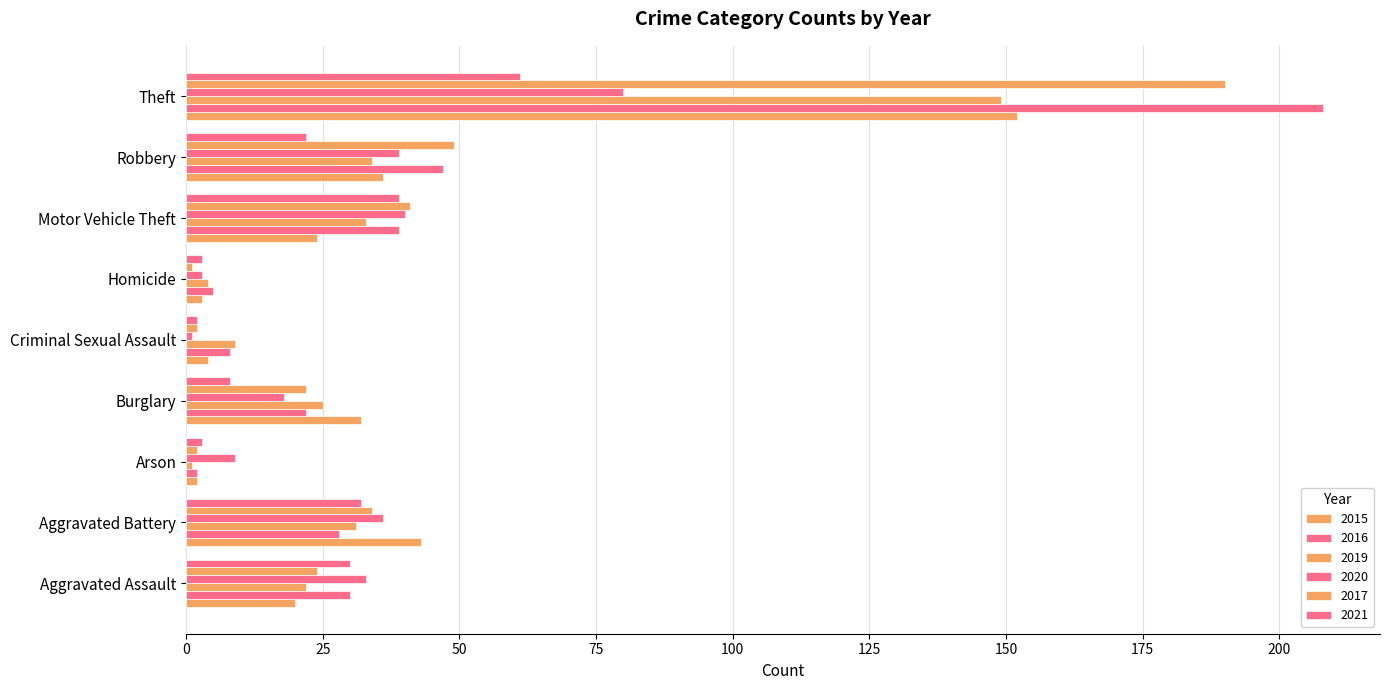

What is the total value across all series at Motor Vehicle Theft?

216